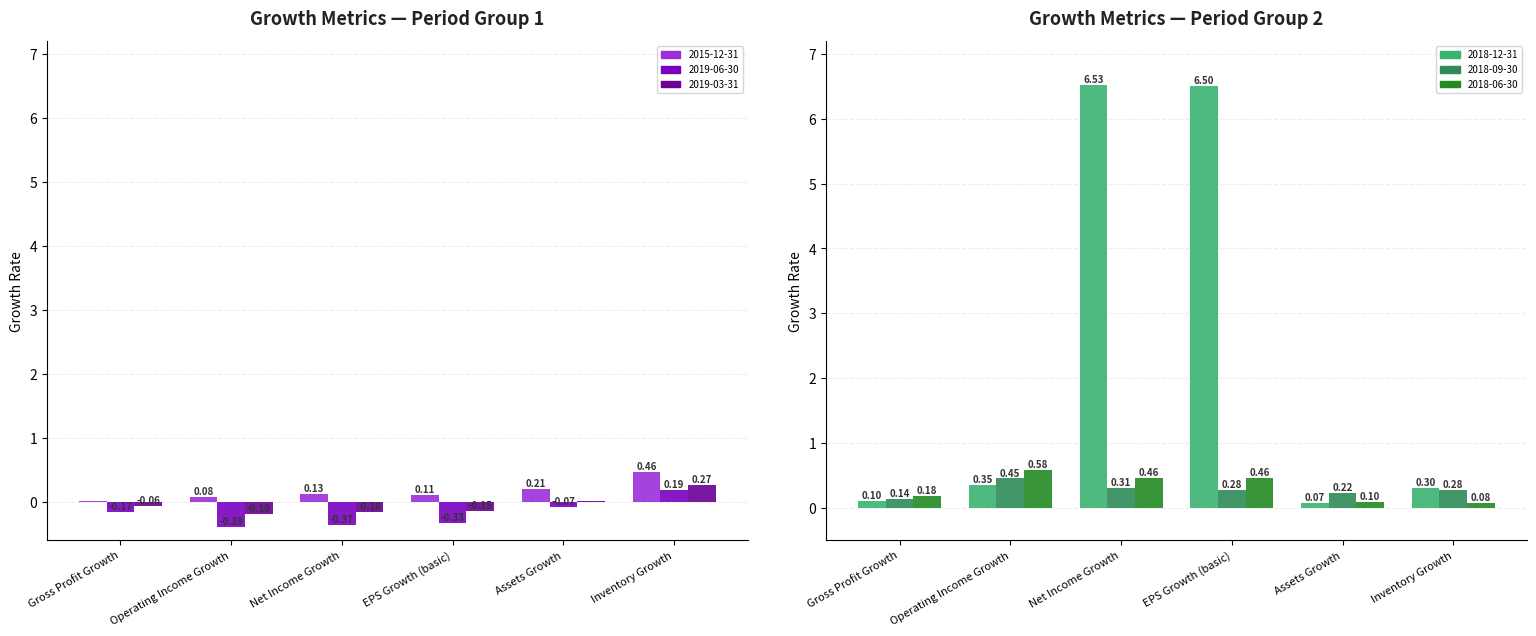

List the labels in order of 2019-03-31 value, smallest first.

Operating Income Growth, Net Income Growth, EPS Growth (basic), Gross Profit Growth, Assets Growth, Inventory Growth